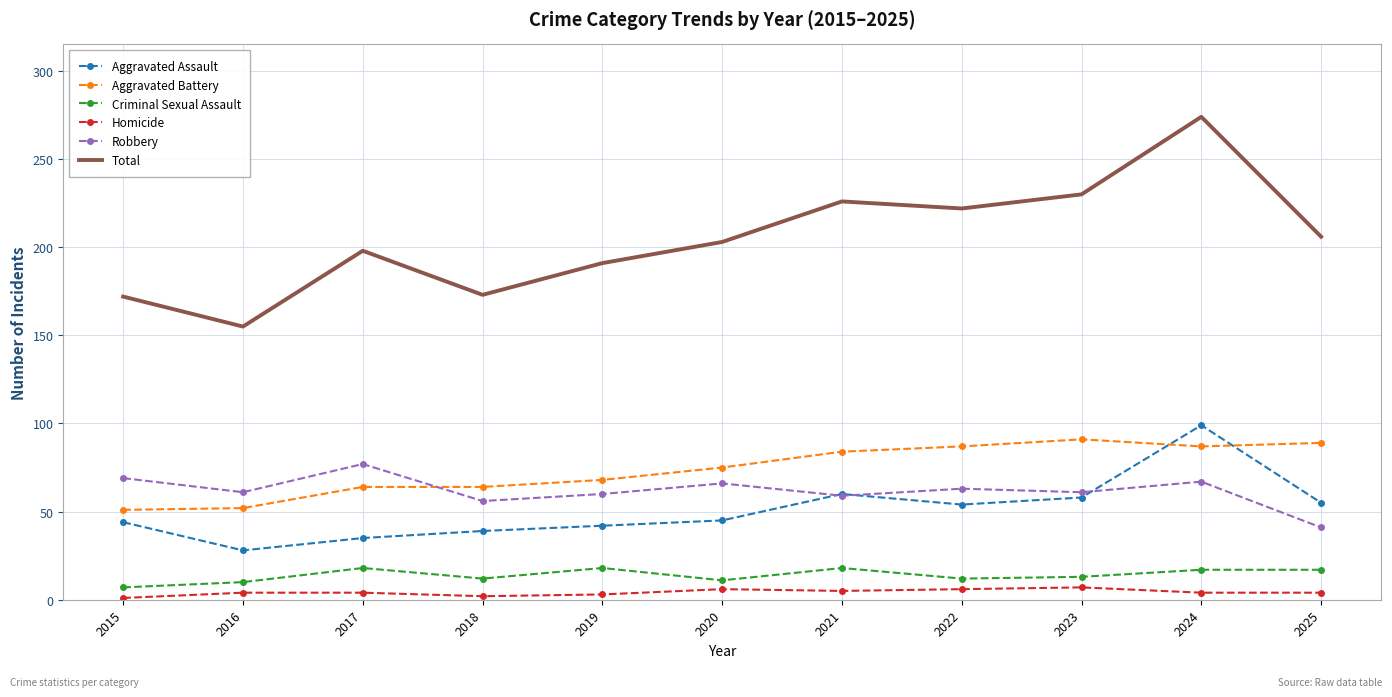

List the series in order of their peak value, highest first.

Total, Aggravated Assault, Aggravated Battery, Robbery, Criminal Sexual Assault, Homicide